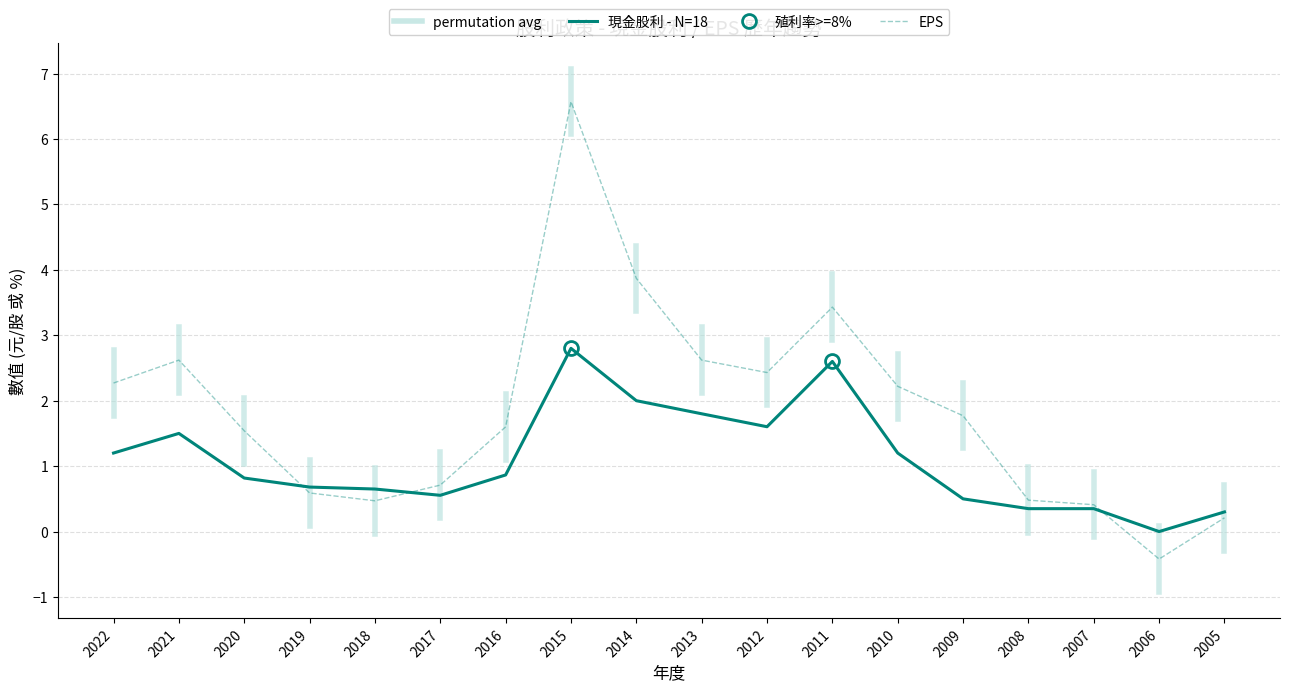

What is the difference between the second highest and second lowest values in the 現金股利 (盈餘) series?

2.3